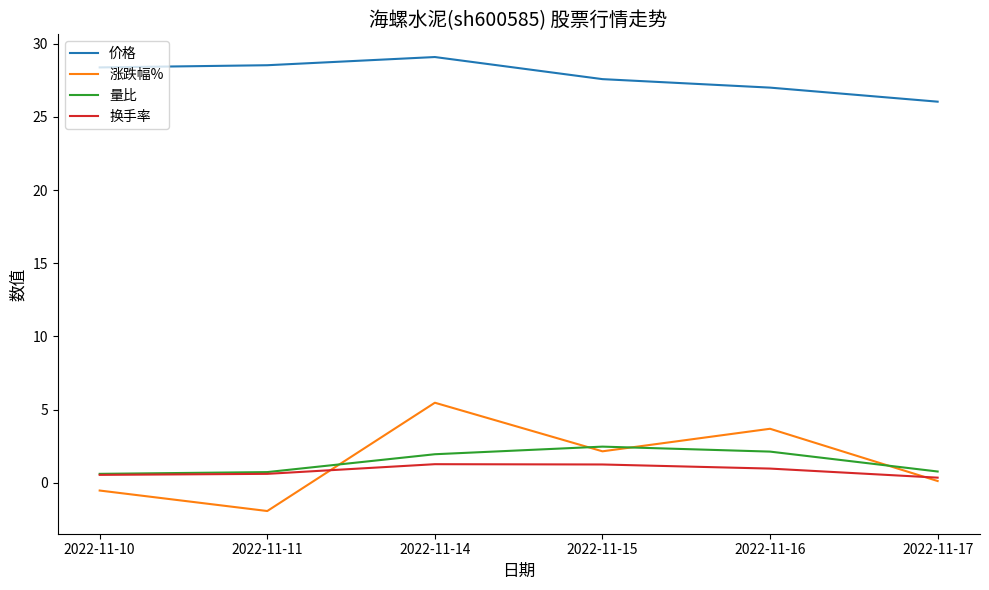

What is the spread (max minus min) of values at 2022-11-17?

25.9